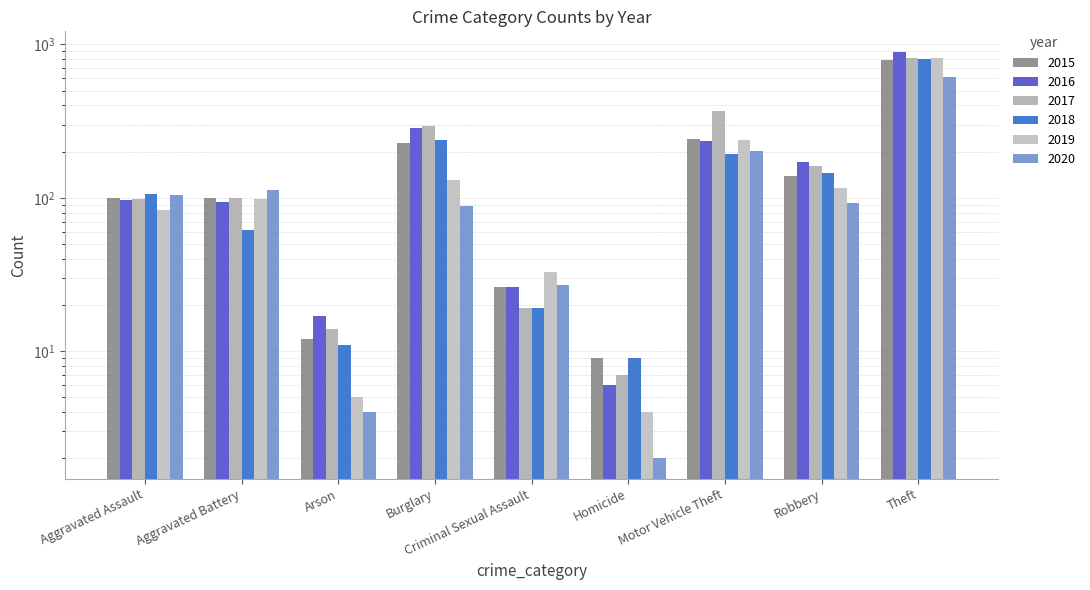

What is the highest value of the 2017 series?

813